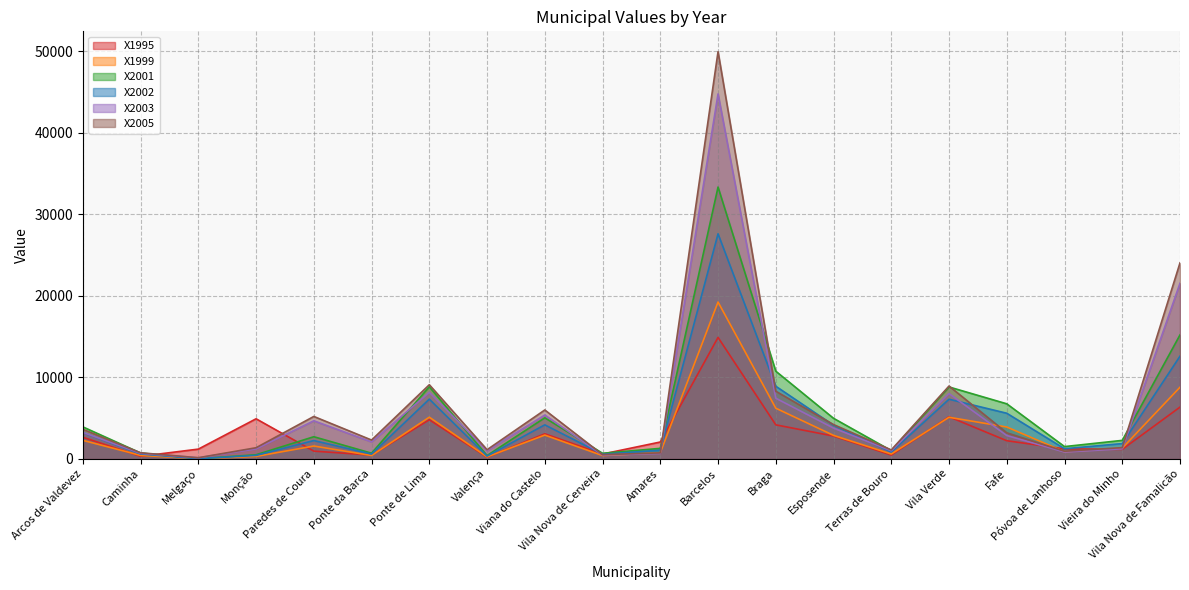

At which label does X2002 reach its minimum?

Melgaço